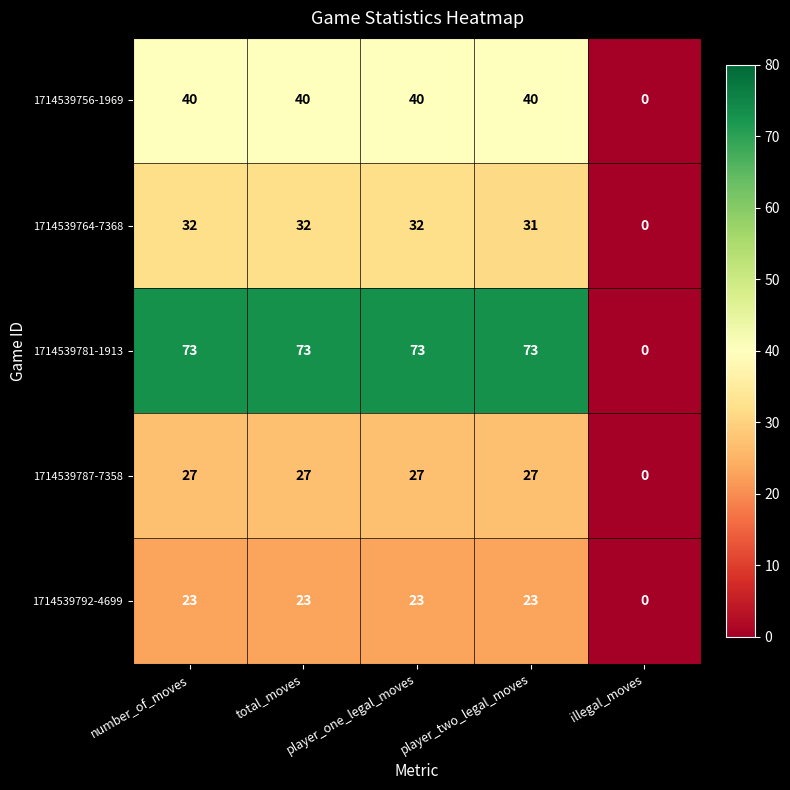

What is the difference between the maximum and minimum values in the 1714539781-1913 series?

73